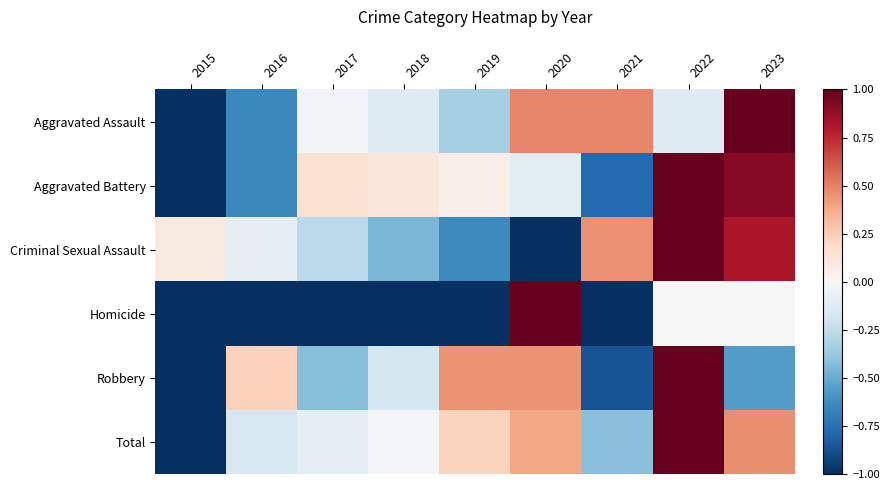

Which series has the largest total across all categories?

Total